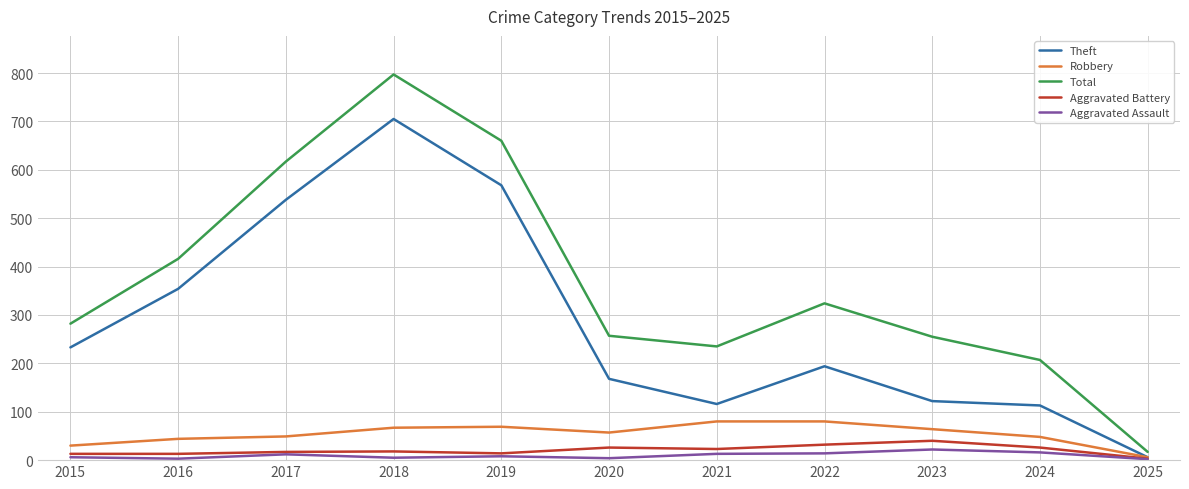

Which series has the widest spread of values?

Total